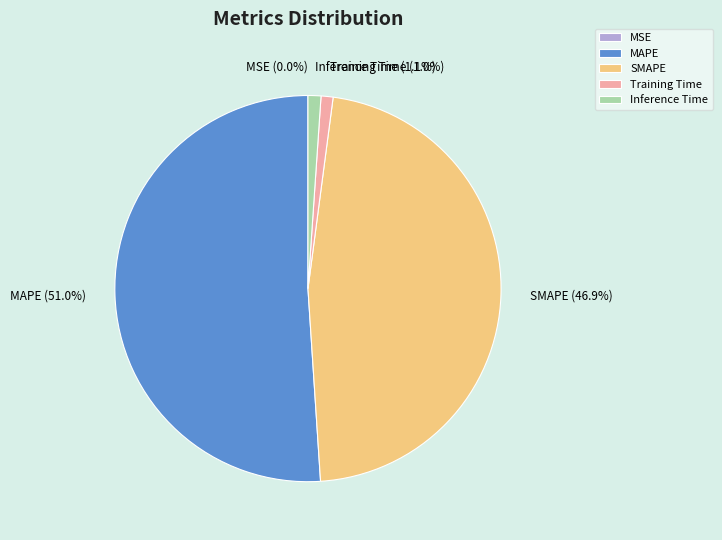

Which slice represents more than half of the pie?

MAPE